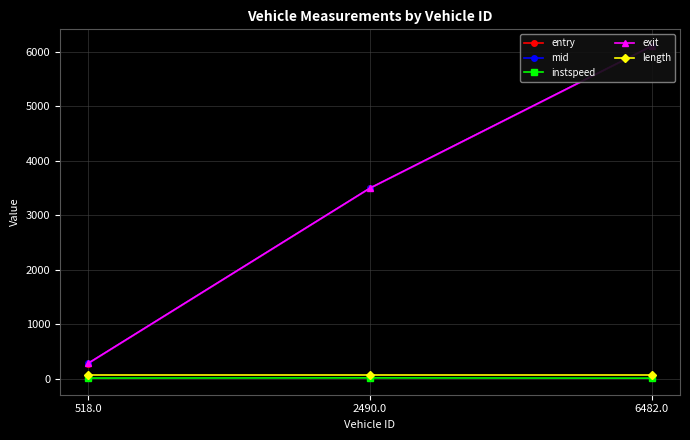

Reading right to left, list all the values displayed in this chart.

entry: 6482.0=6099.8	2490.0=3493.0	518.0=276.2
mid: 6482.0=6103.1	2490.0=3495.4	518.0=279.0
instspeed: 6482.0=10.5	2490.0=14.5	518.0=11.8
exit: 6482.0=6106.4	2490.0=3497.9	518.0=281.9
length: 6482.0=75.5	2490.0=75.5	518.0=75.5